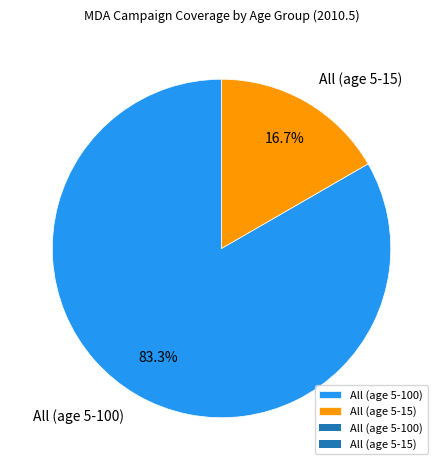

Does All (age 5-15) account for over 50% of the chart?

No